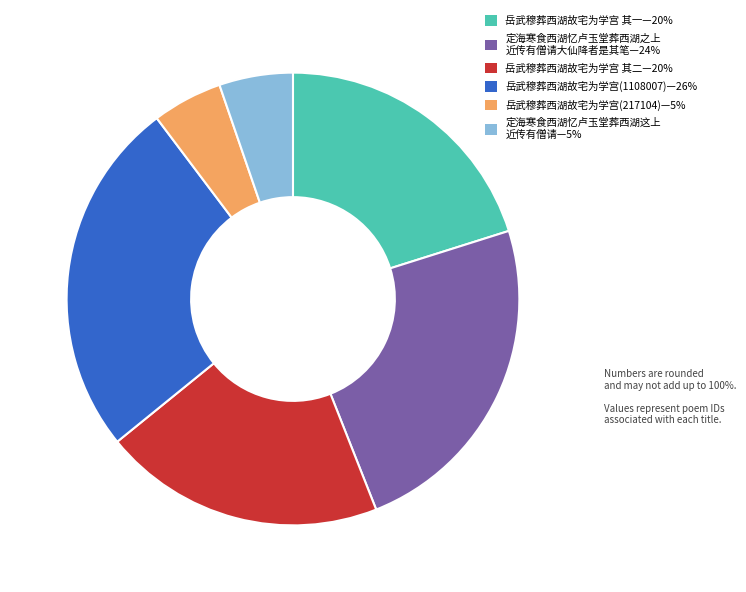

Is there a majority slice in this chart?

No